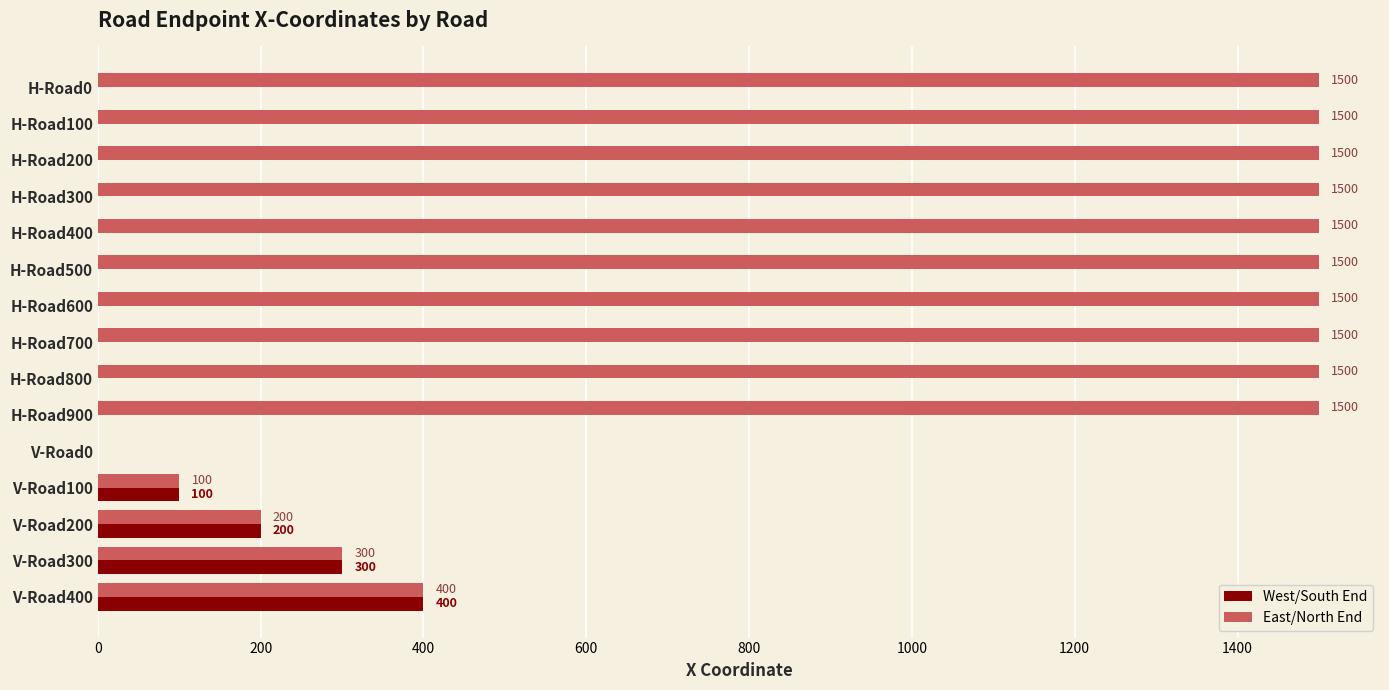

At which label does West/South End reach its peak?

V-Road400